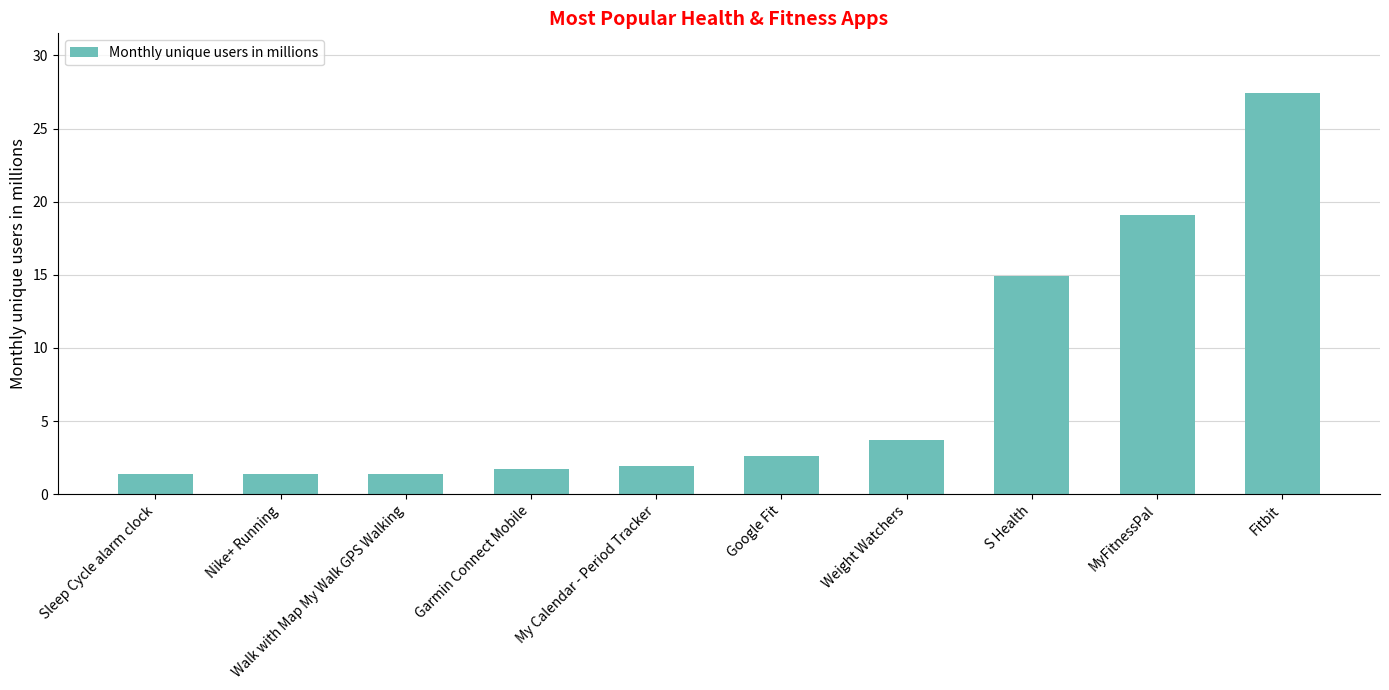

What is the difference between the maximum and minimum values?

26.0